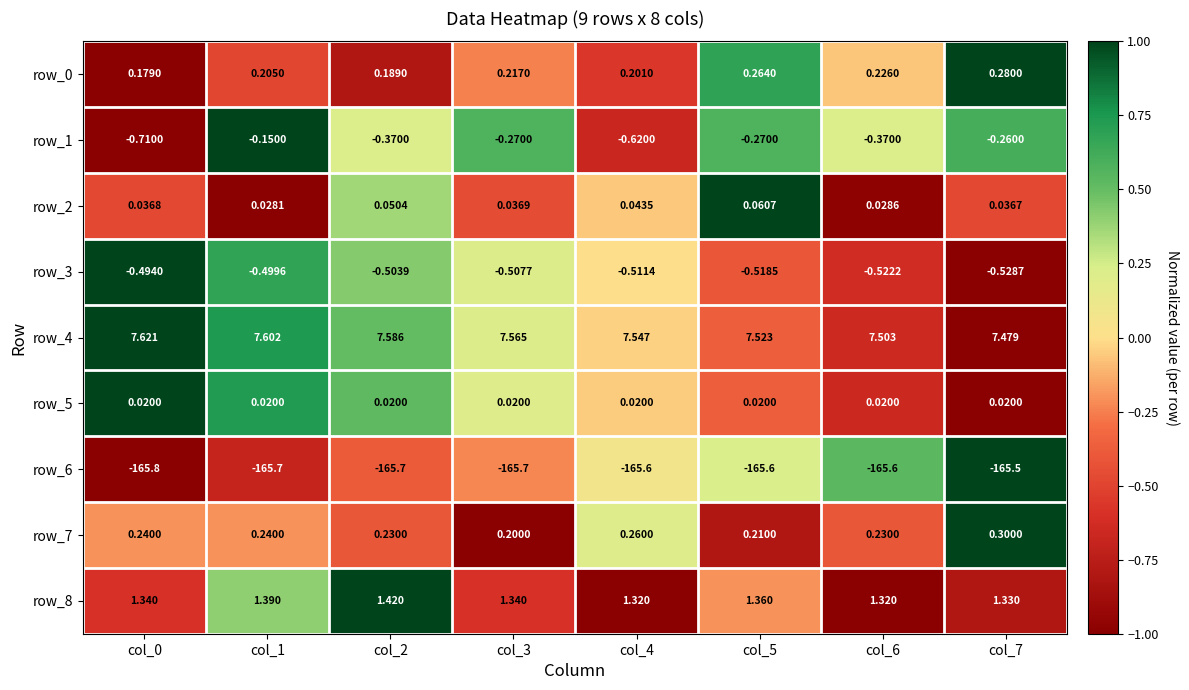

What is the smallest value displayed?

-165.8